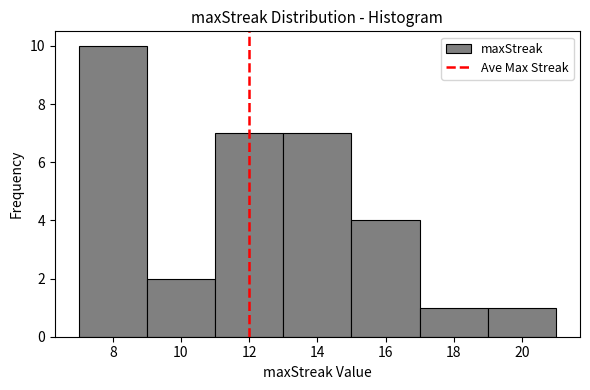

Over which range of the x-axis is the bar tallest?

7 to 9